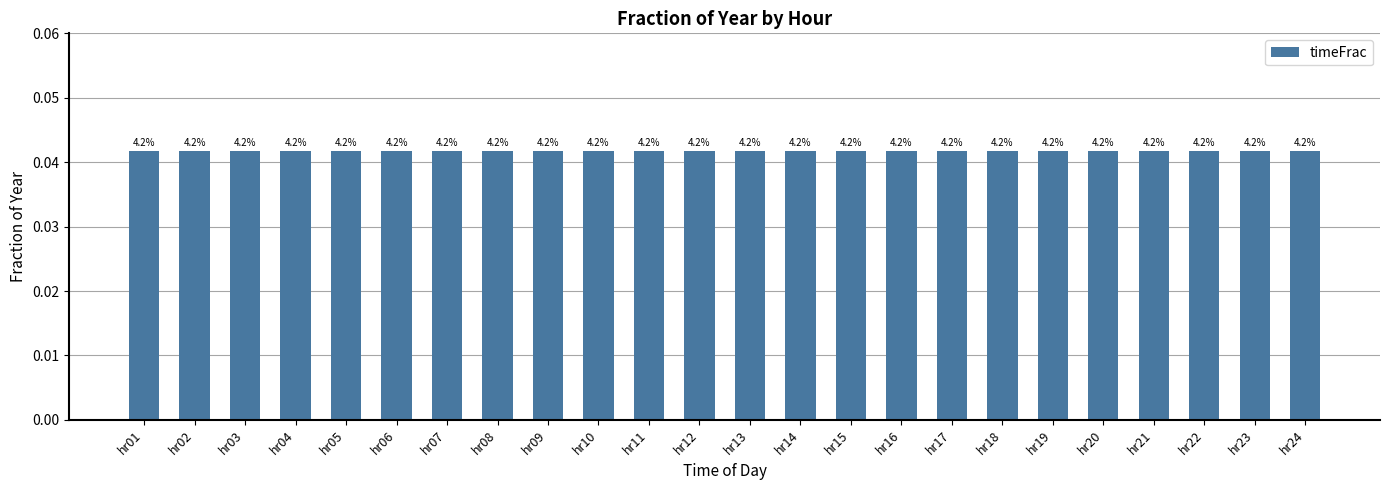

How many bars are there in total?

24